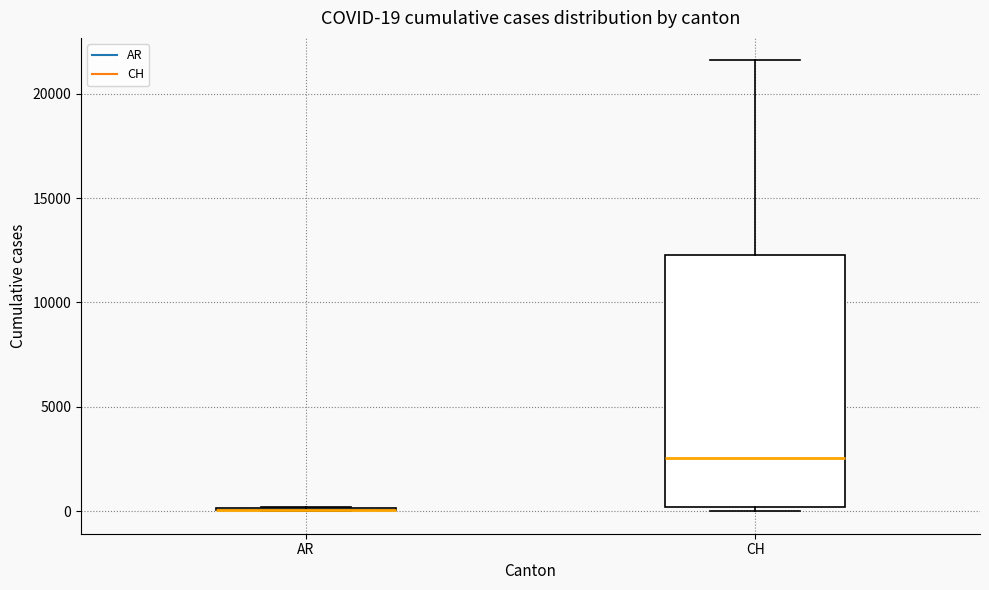

Which box is the tallest, from its lower edge to its upper edge?

CH